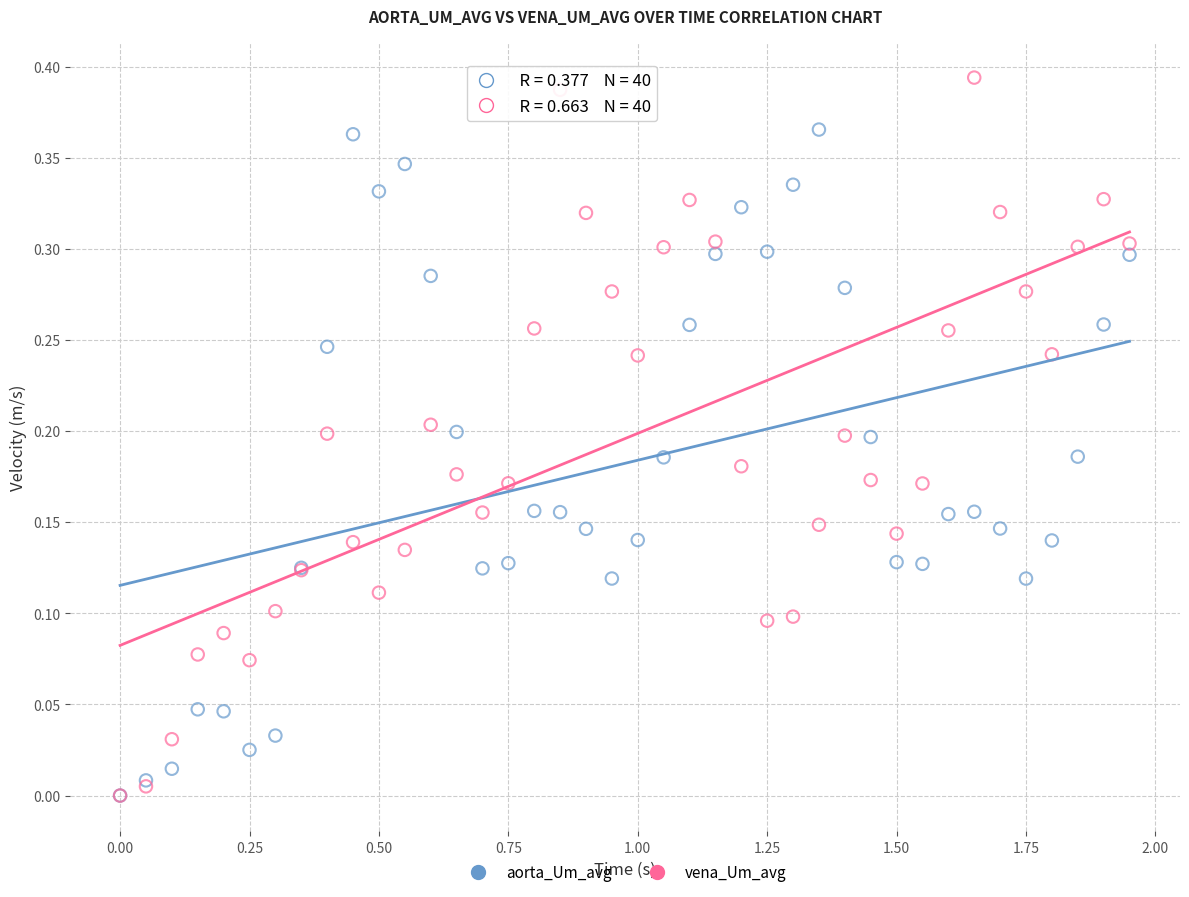

Which series reaches the maximum Y coordinate?

vena_Um_avg